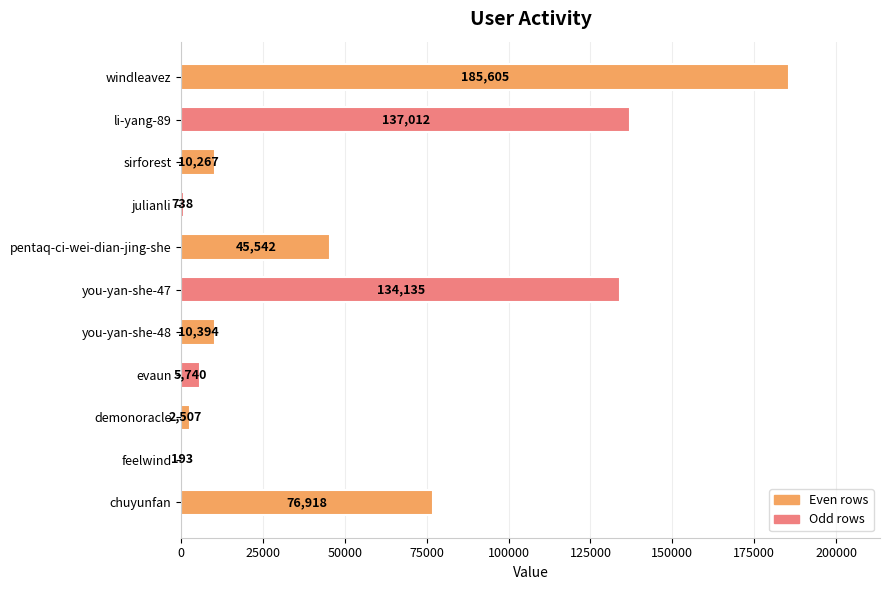

Reading top to bottom, what are all the values shown in this chart?

windleavez=185605	li-yang-89=137012	sirforest=10267	julianli=738	pentaq-ci-wei-dian-jing-she=45542	you-yan-she-47=134135	you-yan-she-48=10394	evaun=5740	demonoracle=2507	feelwind=193	chuyunfan=76918